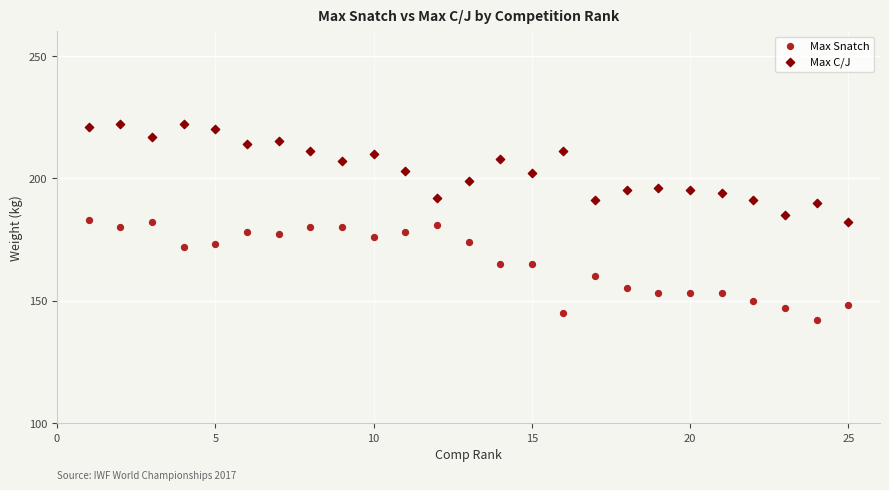

What is the X range (max minus min) for the scatter plot?

24